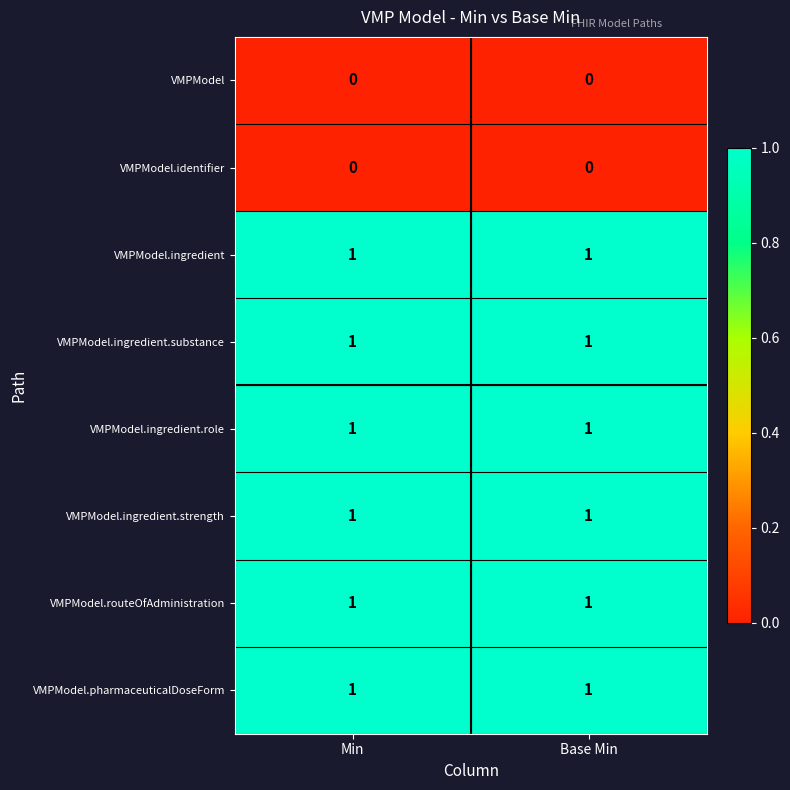

The VMPModel.ingredient.strength series shows 1 at Base Min. True or false?

True